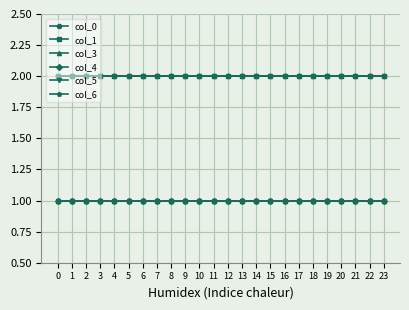

What is the sum of the col_3 values at 11 and 23?

2